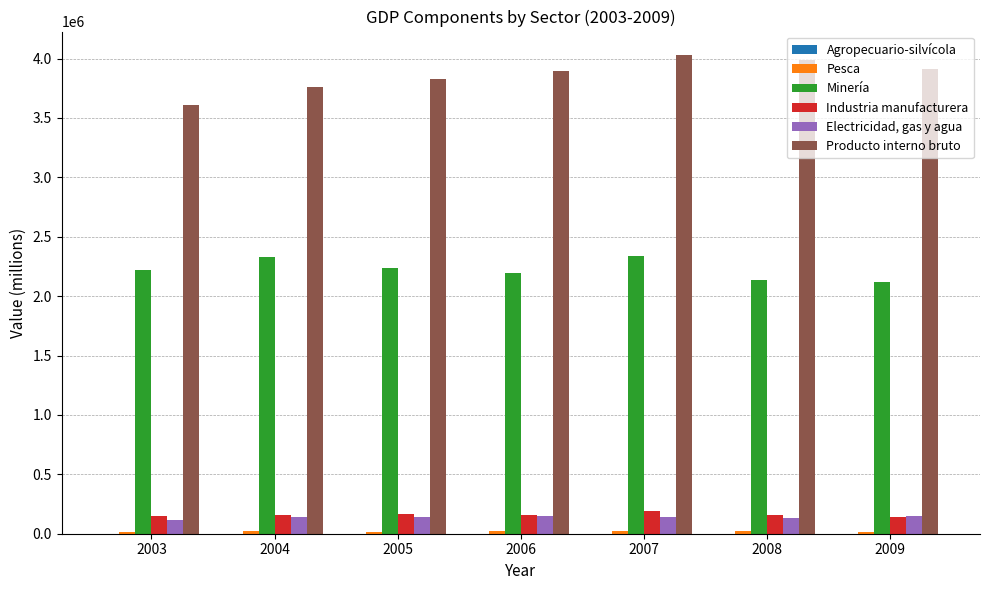

The value of Producto interno bruto at 2007 is 6939975. True or false?

False